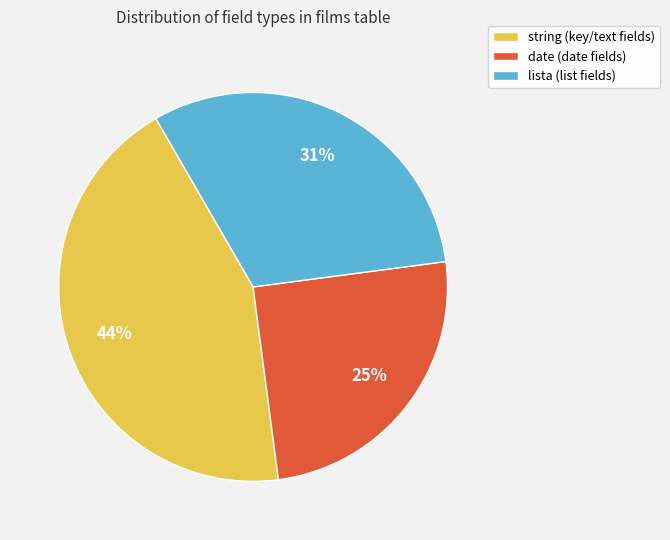

Which slice is the largest?

string